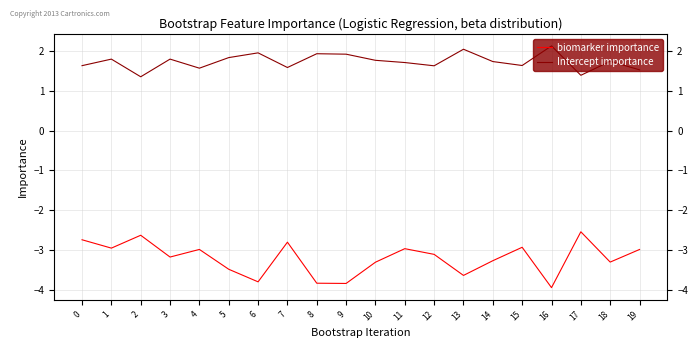

At how many categories does at least one series exceed 0?

20